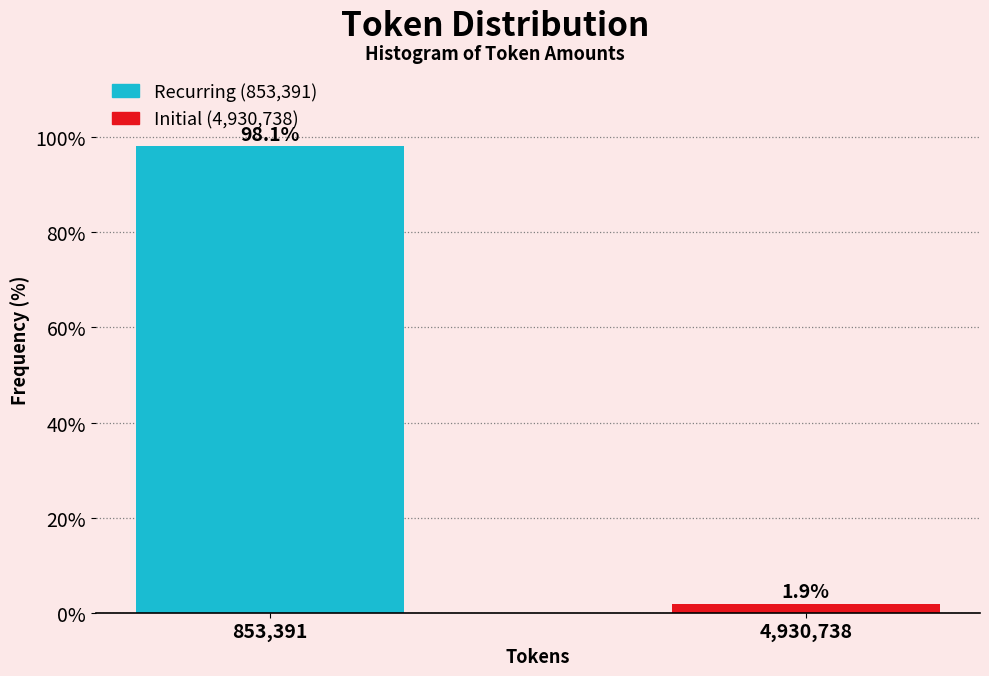

Reading left to right, extract all data points from this chart.

98.1	1.9